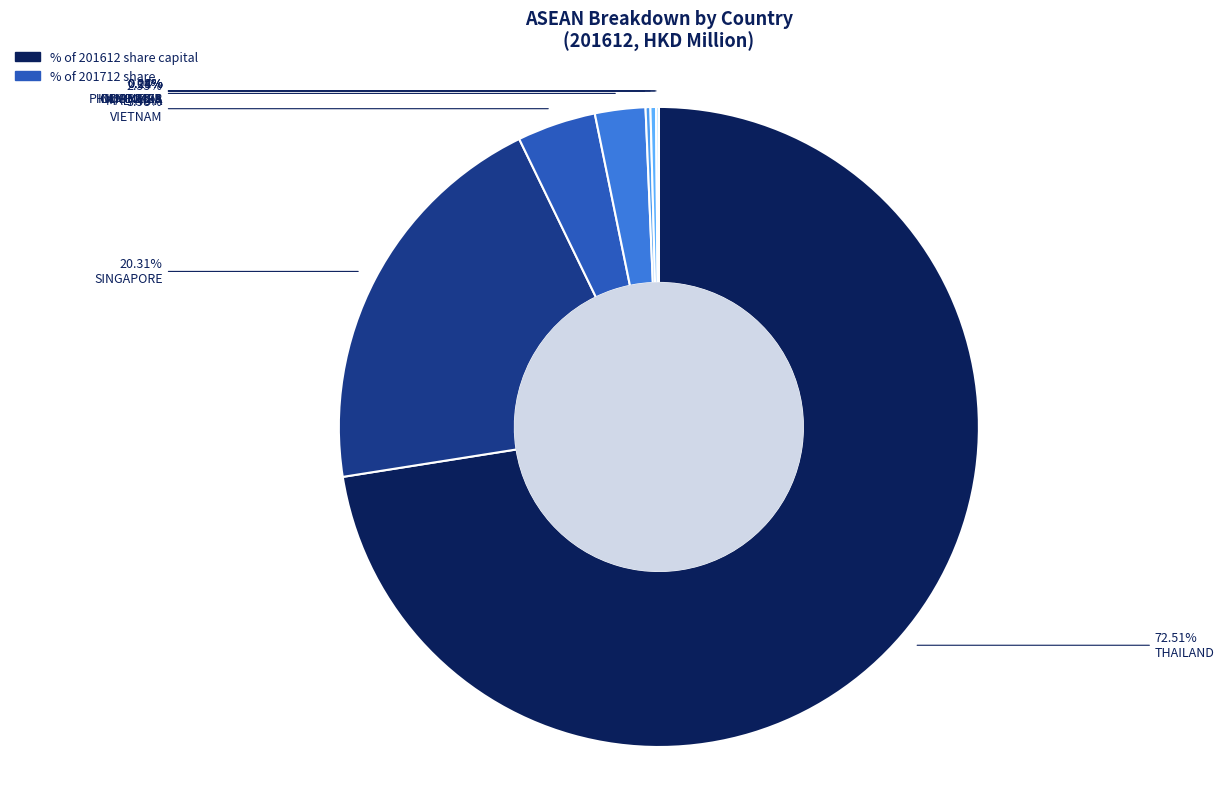

Which category has the biggest portion of the pie?

THAILAND